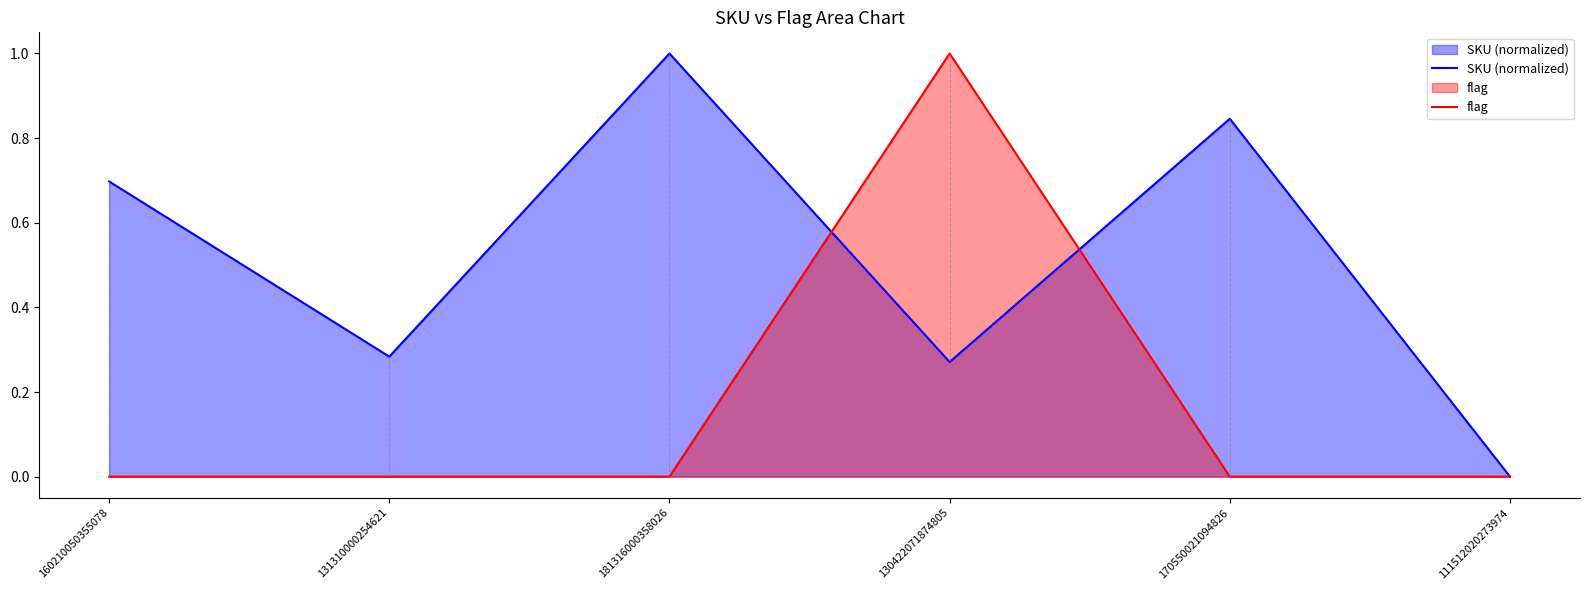

Which category has the lowest value in the flag series?

160210050355078